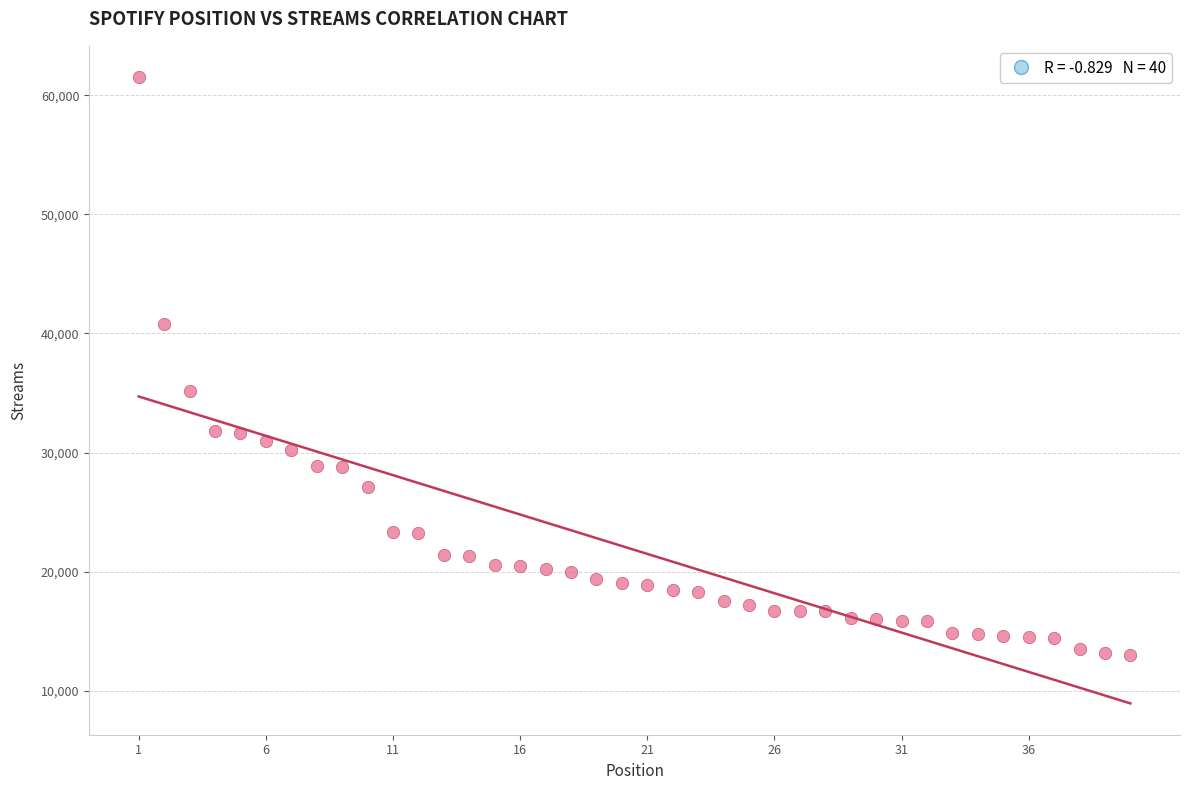

What Y value in the scatter plot is closest to 37282?

35208